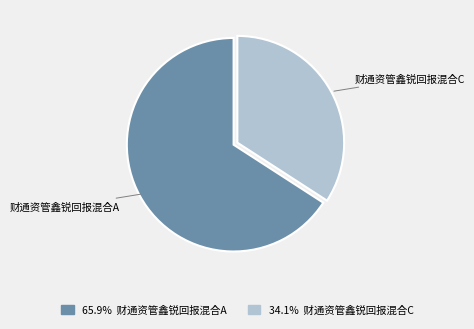

Does any single category account for the majority?

Yes